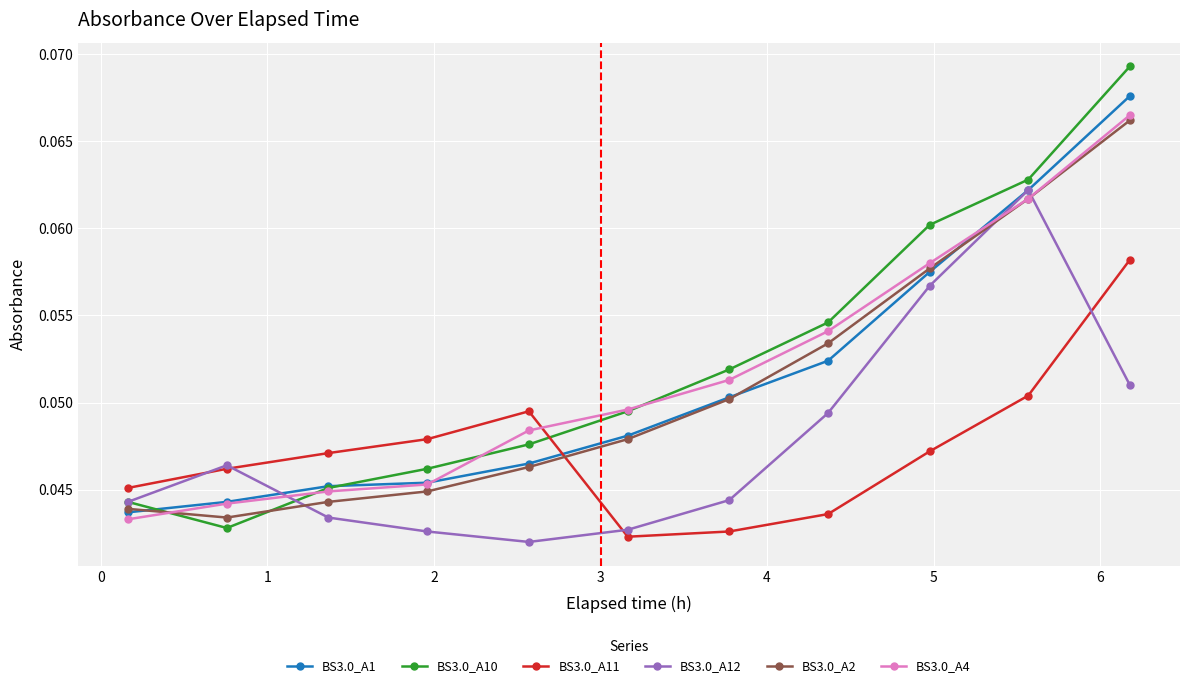

At how many categories does at least one series exceed 0?

11